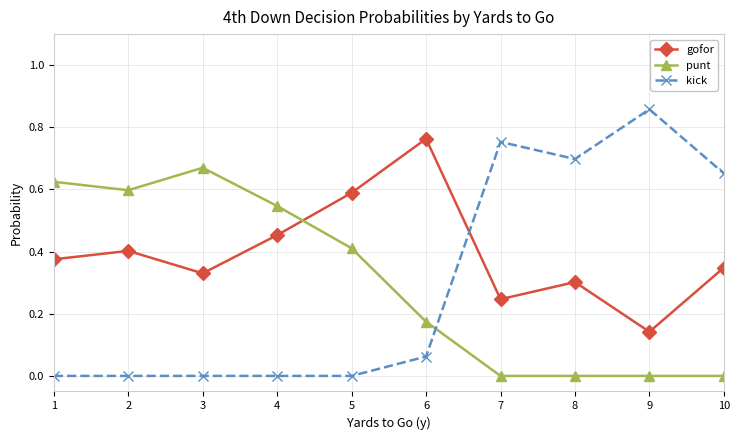

How many lines are shown in the chart?

3